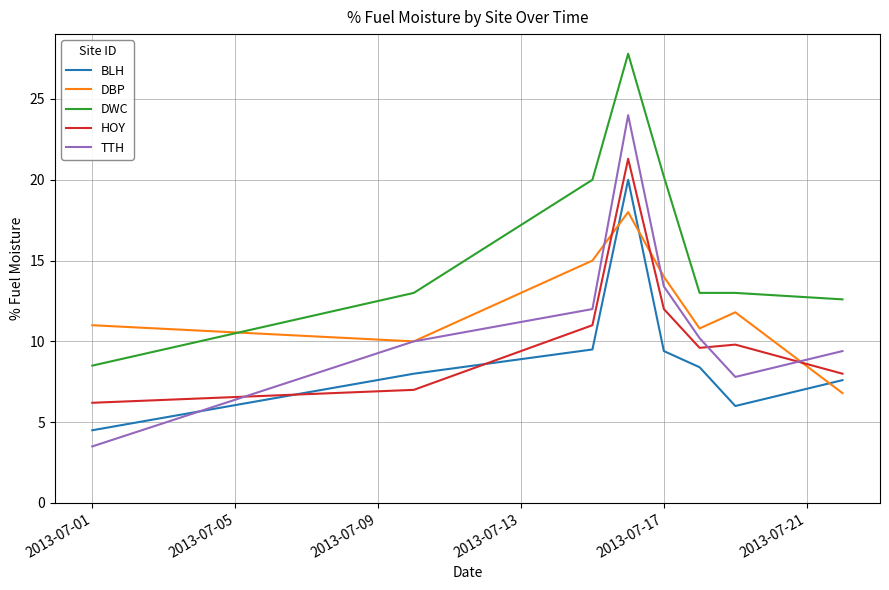

Which series has the largest range (max minus min)?

TTH